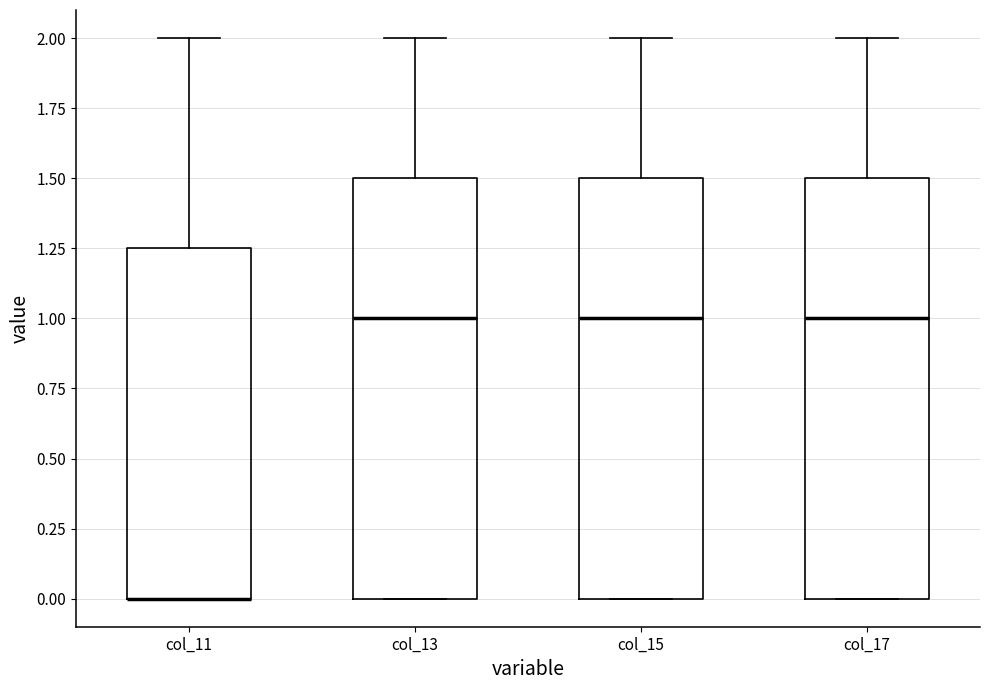

Reading left to right, transcribe this box plot: for each box, give where its median line is, the range the box spans, and where its two whiskers end, as read against the y-axis. The values are not printed on the chart, so give them approximately, as read against the axis.

col_11: median 0.00 (drawn on the box's lower edge), box 0.00 to 1.25, whiskers 0.00 to 2.00
col_13: median 1.00, box 0.00 to 1.50, whiskers 0.00 to 2.00
col_15: median 1.00, box 0.00 to 1.50, whiskers 0.00 to 2.00
col_17: median 1.00, box 0.00 to 1.50, whiskers 0.00 to 2.00